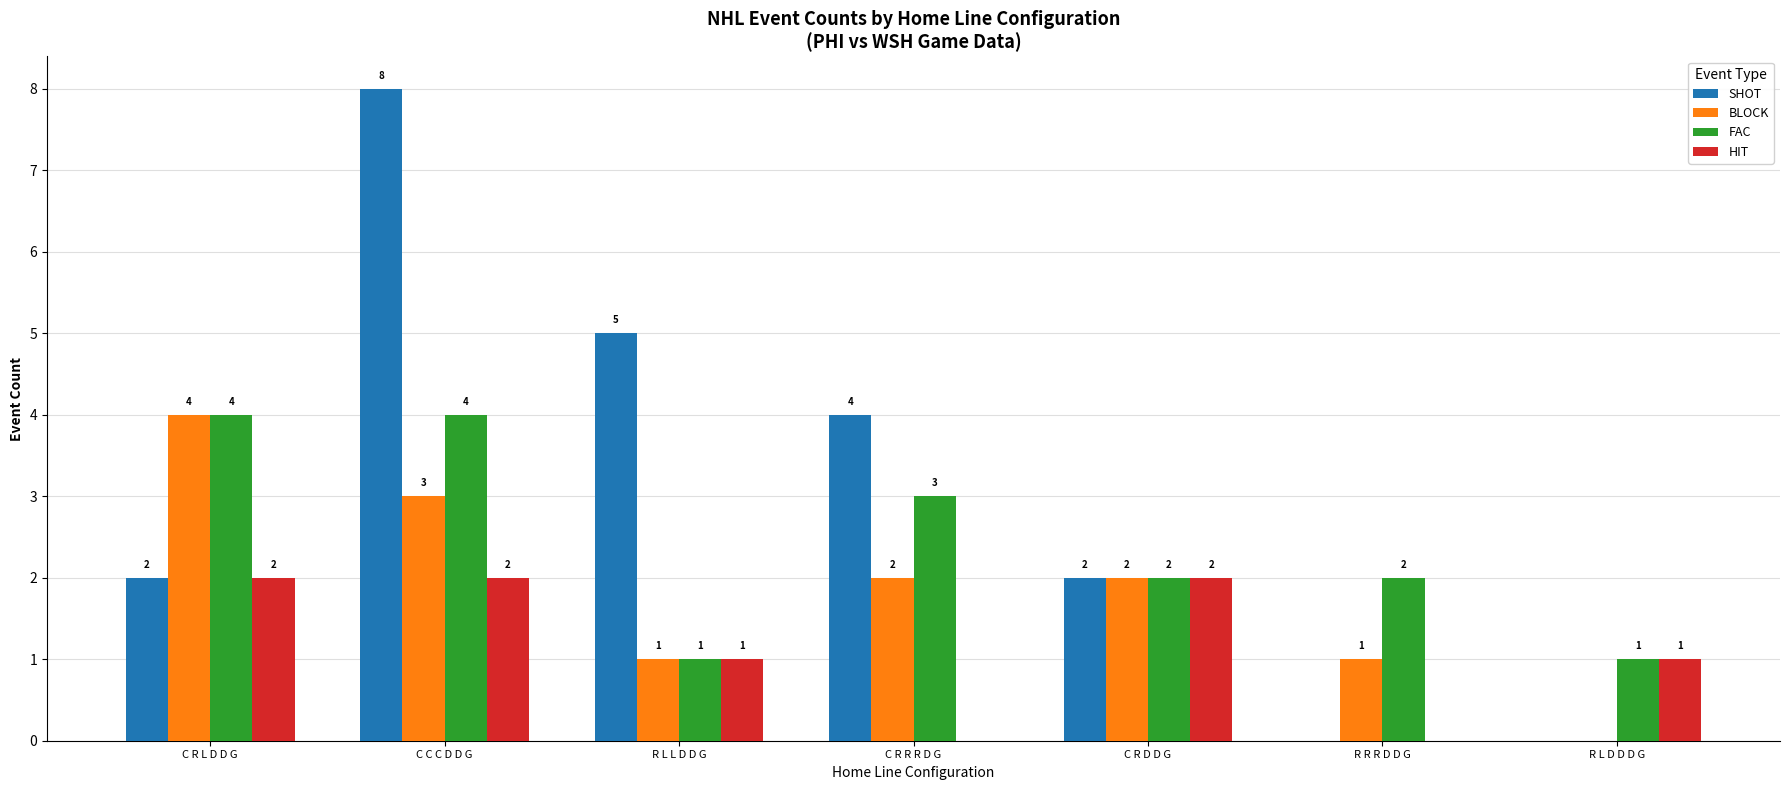

The value of BLOCK at C C C D D G is 5. True or false?

False